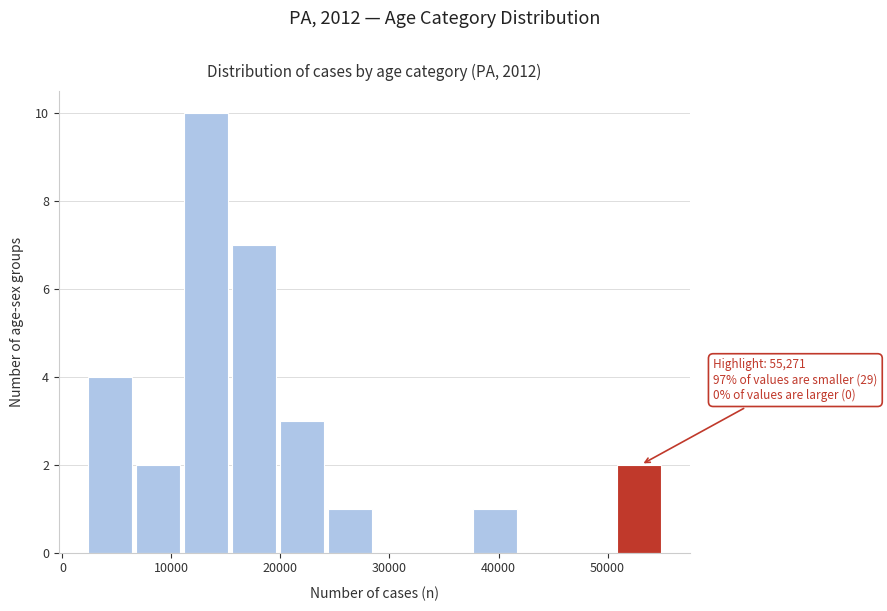

Which range on the x-axis has the tallest bar?

11000 to 16000